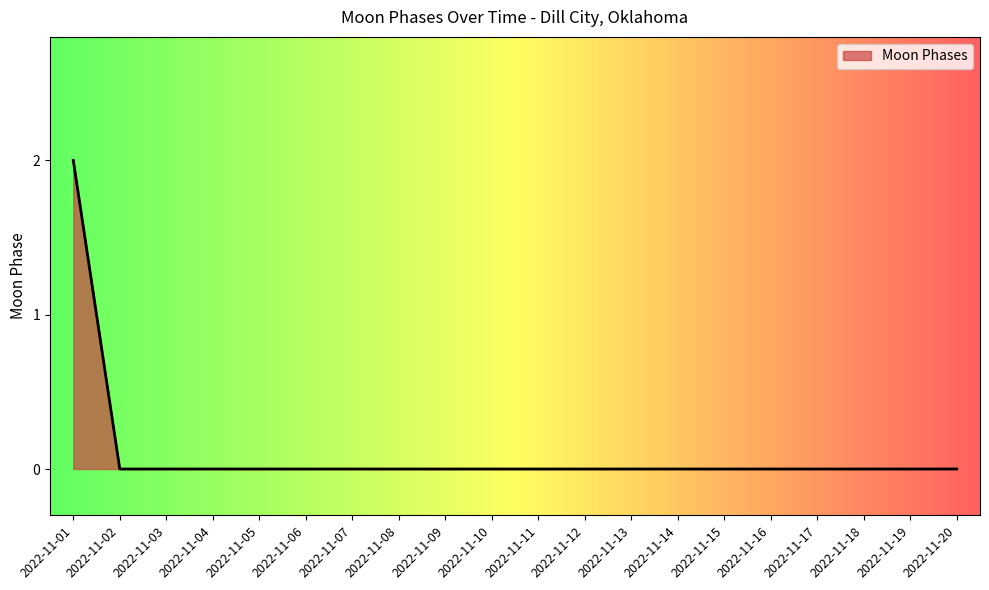

How many values are between 0 and 1?

19